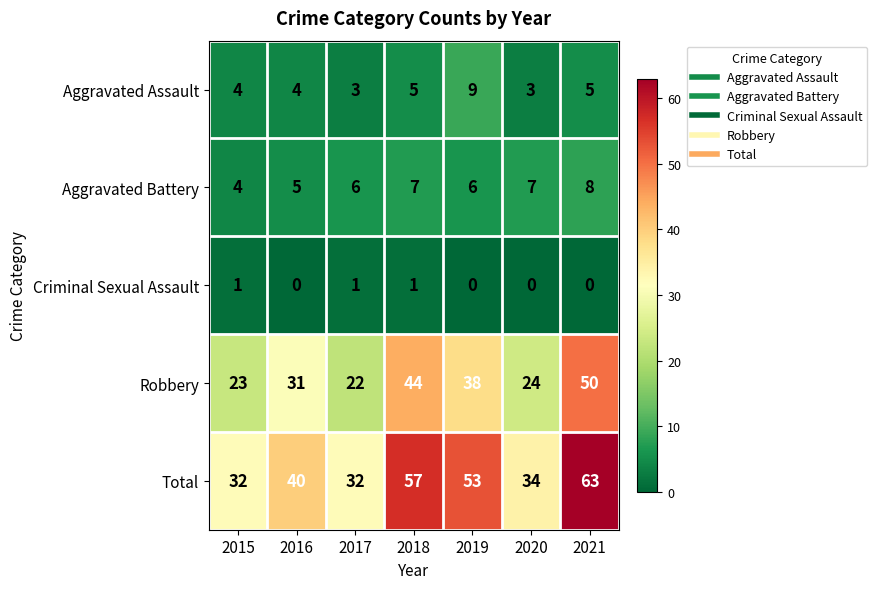

Is it true that Criminal Sexual Assault equals 1 at 2020?

False